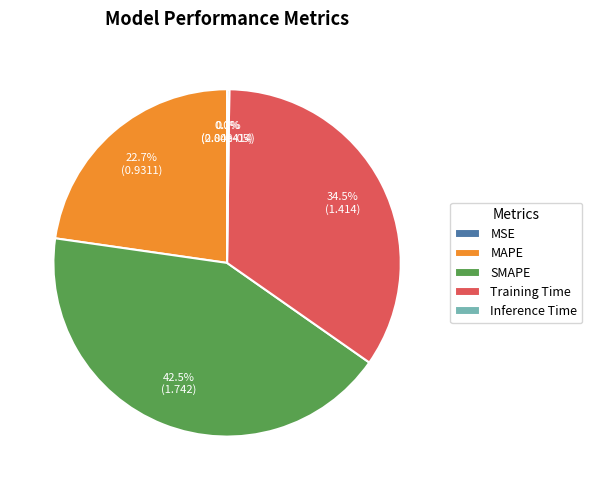

Does SMAPE represent more than half of the total?

No